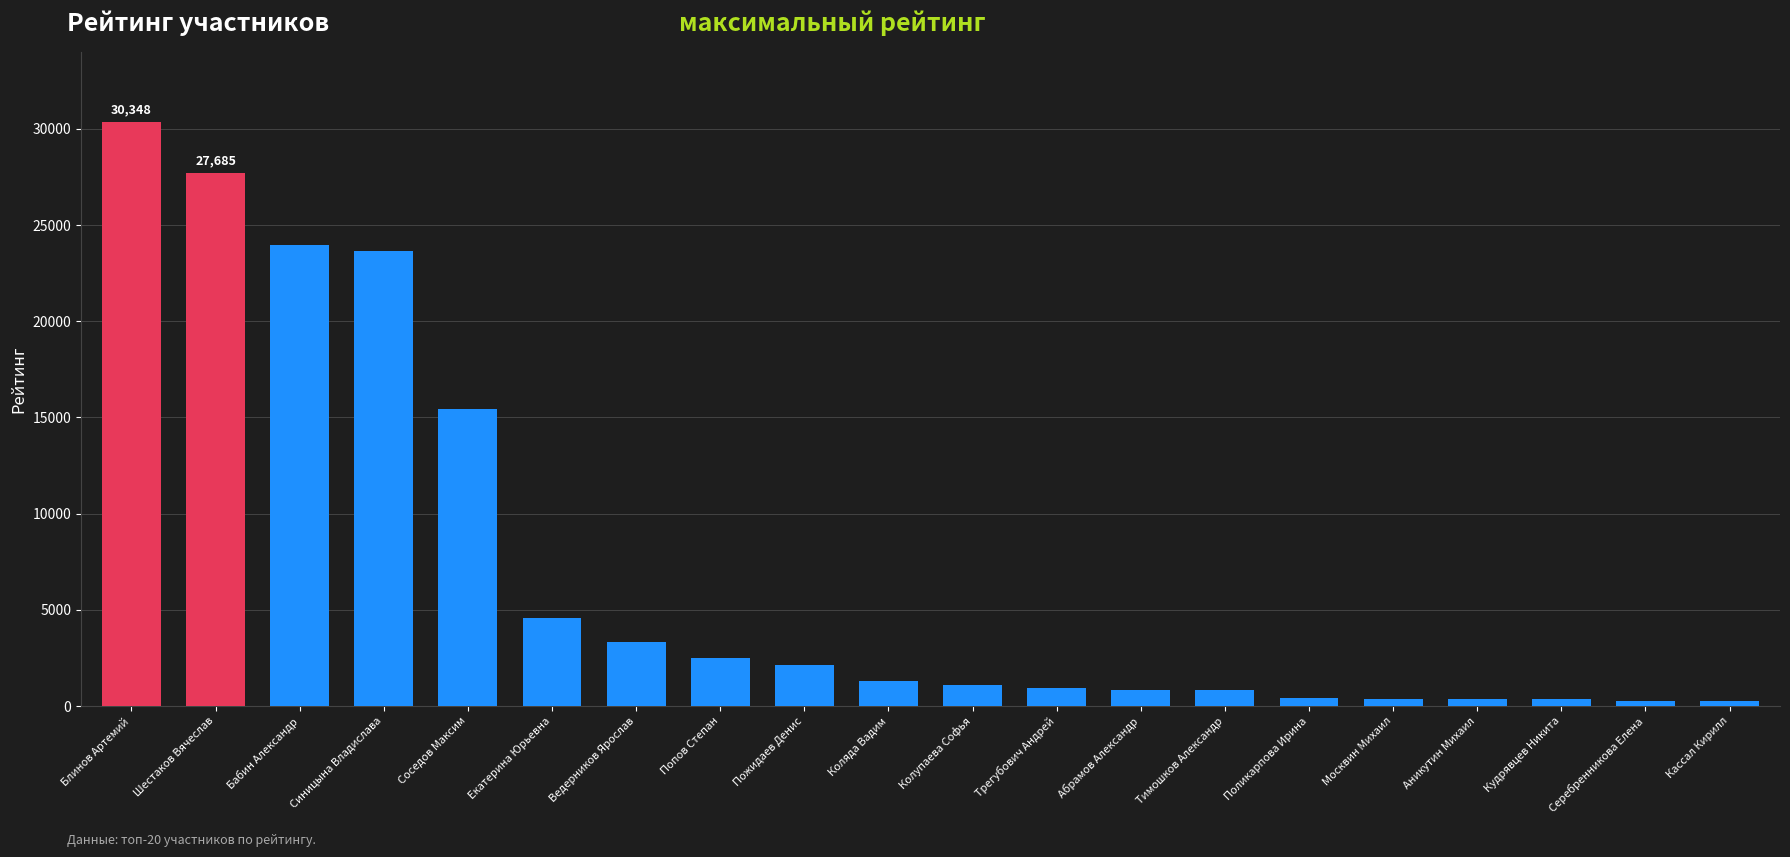

Which has a higher value, Поликарпова Ирина or Трегубович Андрей?

Трегубович Андрей